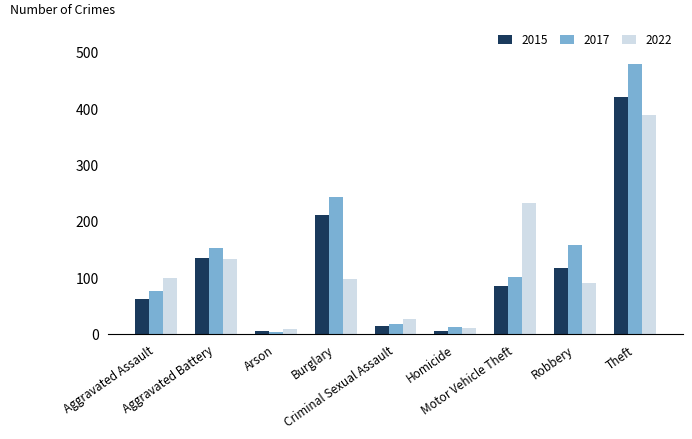

Which series has the widest spread of values?

2017